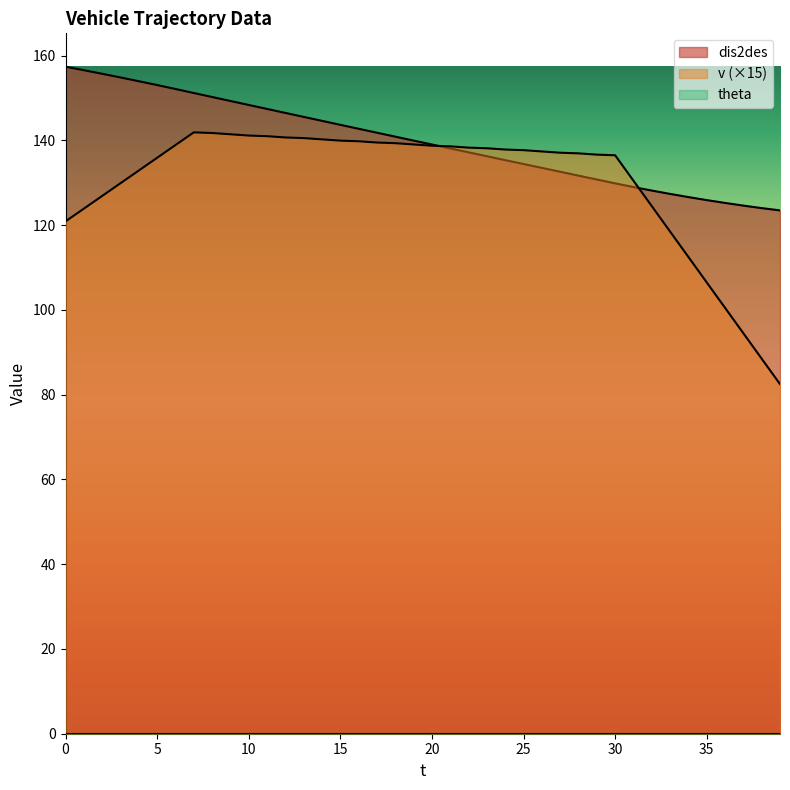

Which label corresponds to the smallest value in the chart?

39